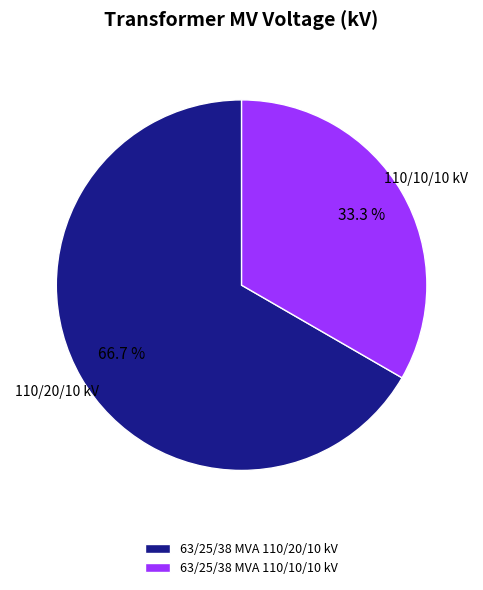

To the nearest percent, what is the average slice percentage?

50%